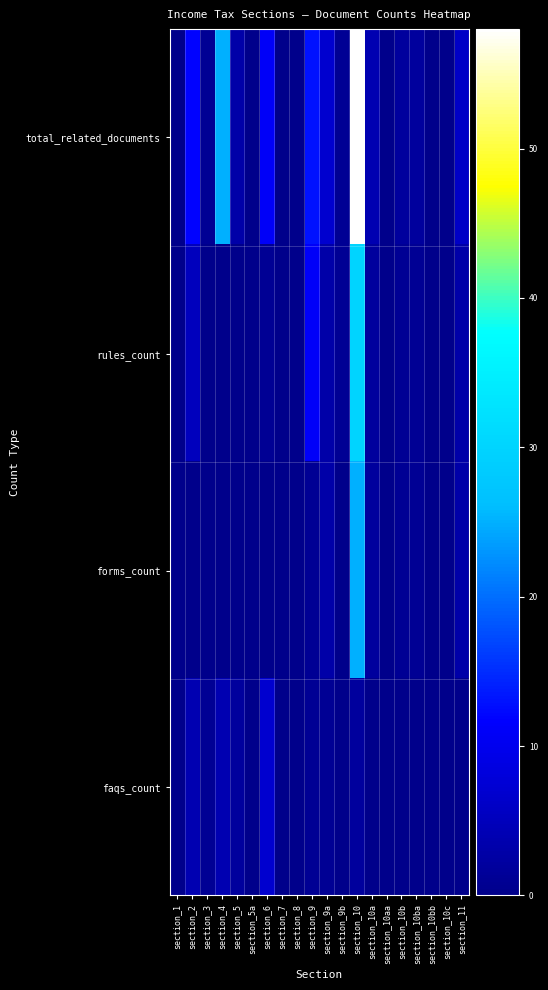

Reading left to right, list all the values displayed in this chart.

total_related_documents: section_1=0	section_2=12	section_3=1	section_4=25	section_5=3	section_5a=0	section_6=11	section_7=0	section_8=0	section_9=13	section_9a=7	section_9b=1	section_10=58	section_10a=4	section_10aa=0	section_10b=2	section_10ba=2	section_10bb=0	section_10c=0	section_11=6
rules_count: section_1=0	section_2=5	section_3=0	section_4=0	section_5=0	section_5a=0	section_6=1	section_7=0	section_8=0	section_9=11	section_9a=3	section_9b=1	section_10=30	section_10a=2	section_10aa=0	section_10b=1	section_10ba=1	section_10bb=0	section_10c=0	section_11=3
forms_count: section_1=0	section_2=0	section_3=0	section_4=0	section_5=0	section_5a=0	section_6=0	section_7=0	section_8=0	section_9=1	section_9a=3	section_9b=0	section_10=25	section_10a=2	section_10aa=0	section_10b=1	section_10ba=1	section_10bb=0	section_10c=0	section_11=3
faqs_count: section_1=0	section_2=4	section_3=1	section_4=4	section_5=2	section_5a=0	section_6=7	section_7=0	section_8=0	section_9=1	section_9a=1	section_9b=0	section_10=2	section_10a=0	section_10aa=0	section_10b=0	section_10ba=0	section_10bb=0	section_10c=0	section_11=0